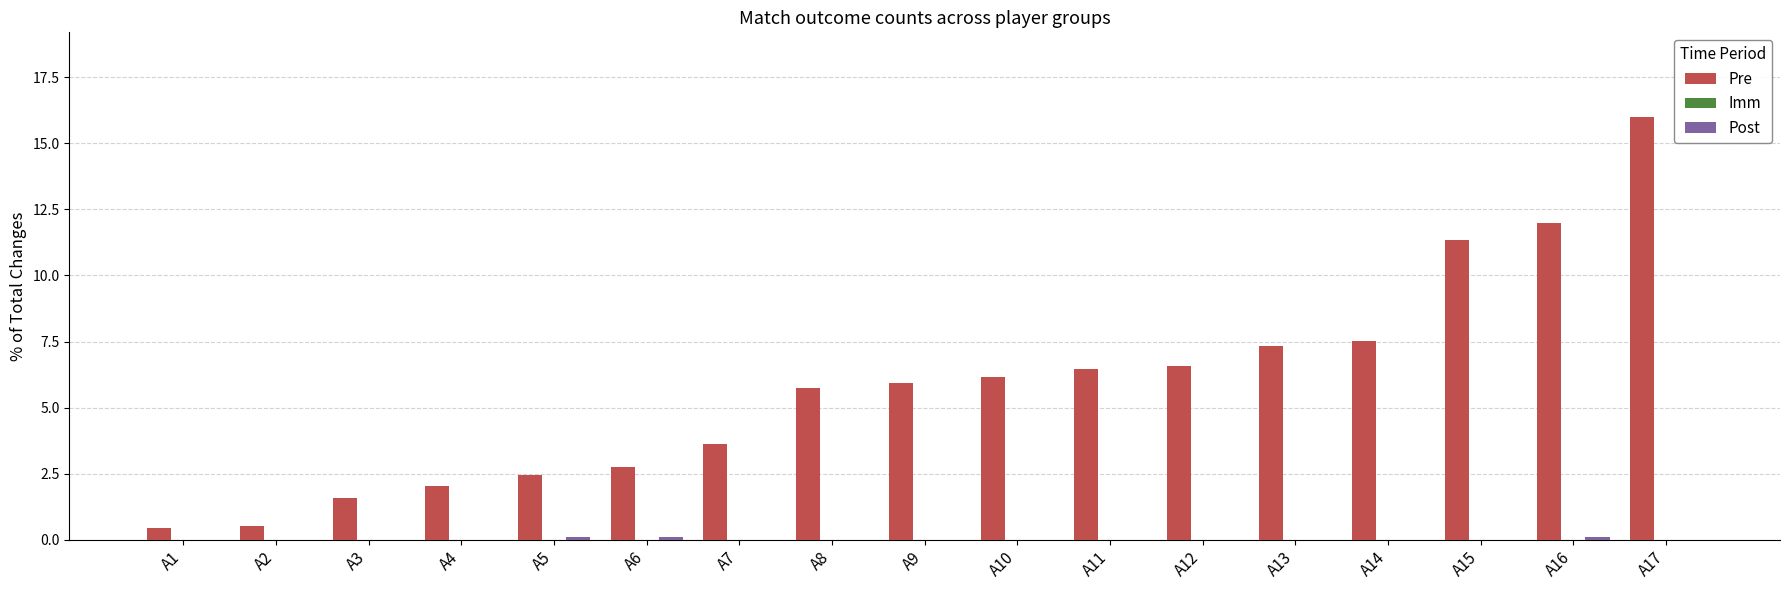

Which series has the largest range (max minus min)?

Pre